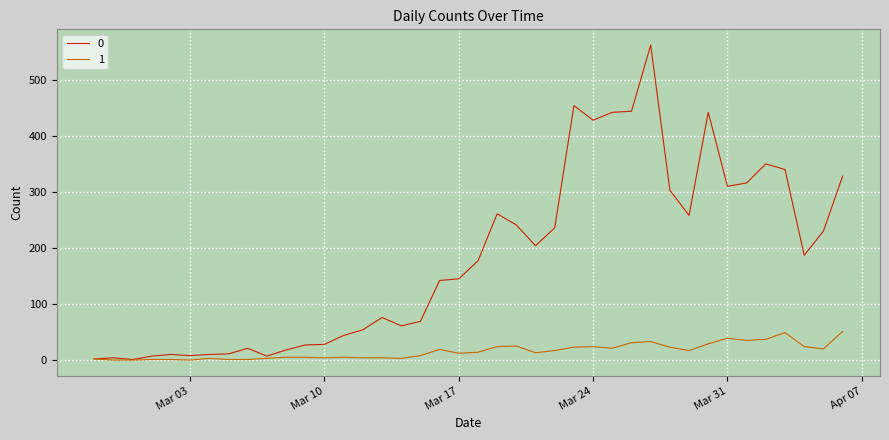

What is the sum of all 0 values?

7258